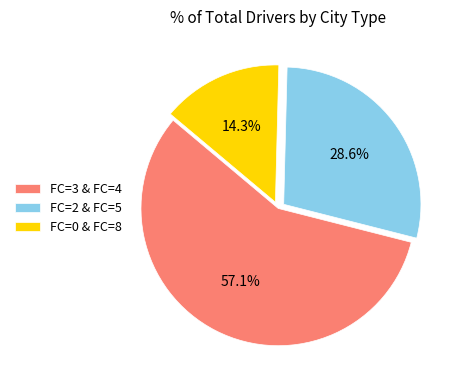

Is there a majority slice in this chart?

Yes